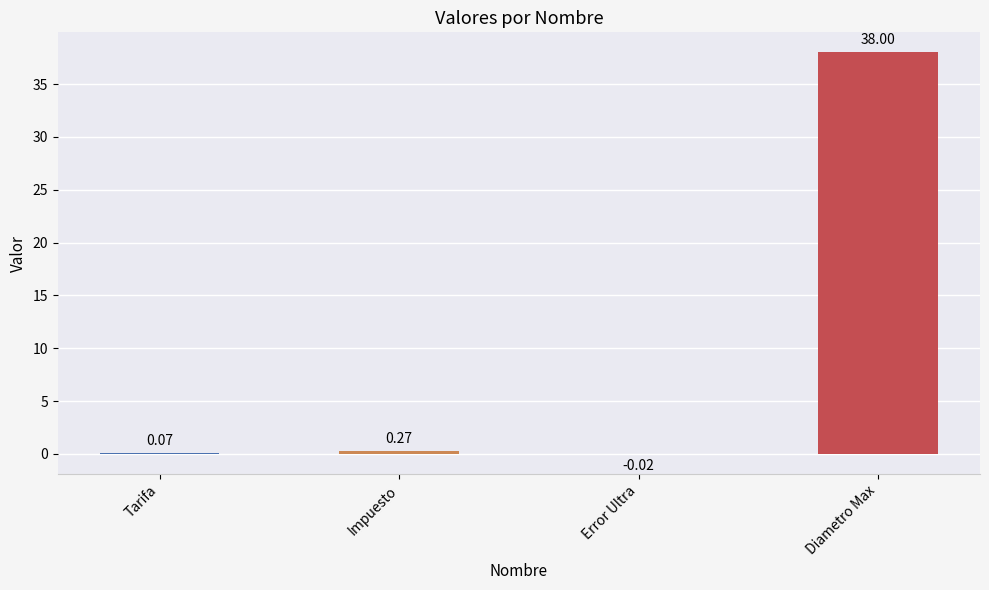

What is the average value?

9.6